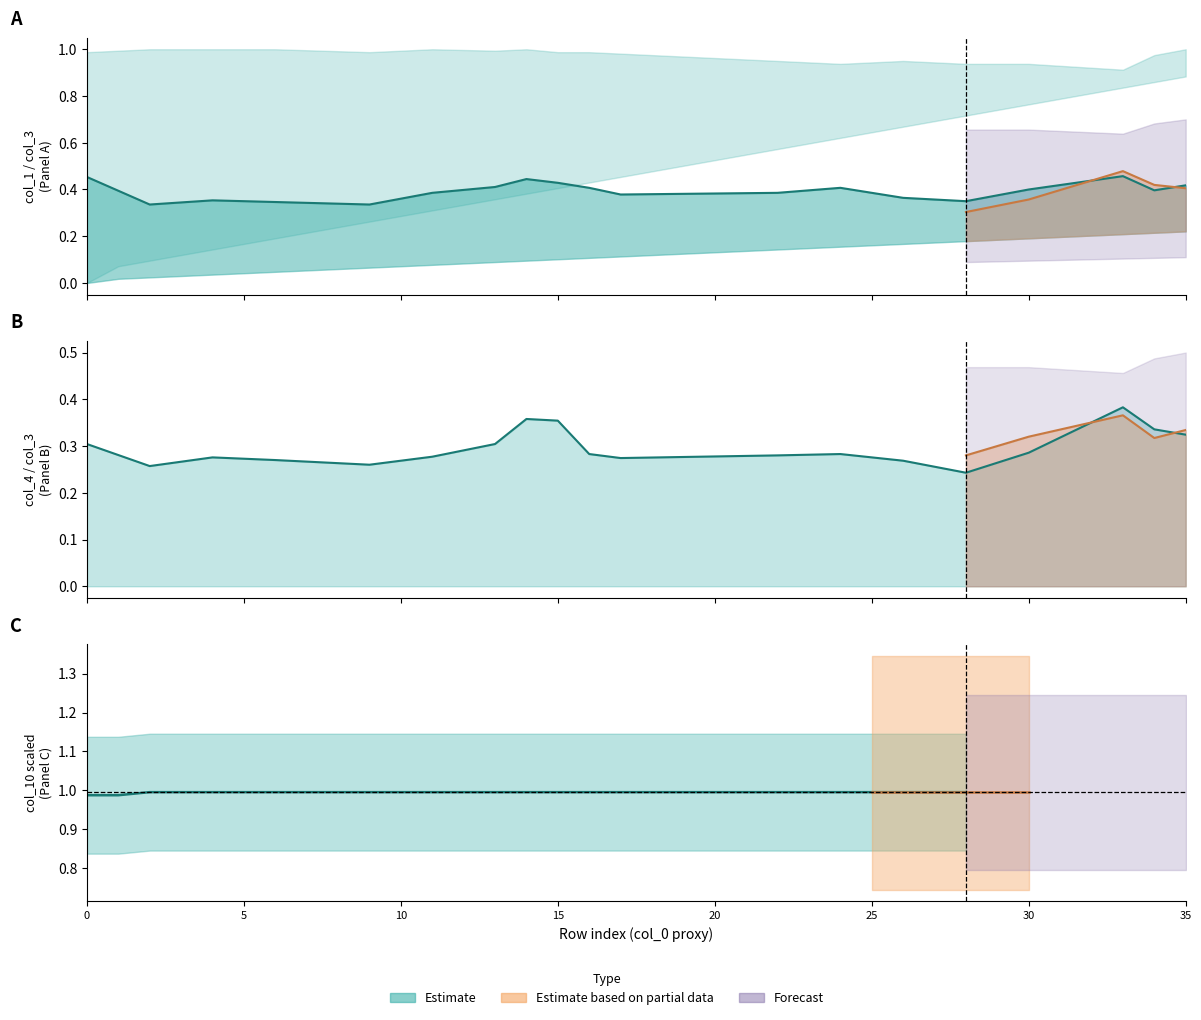

What is the total value across all series at 11?

1.6